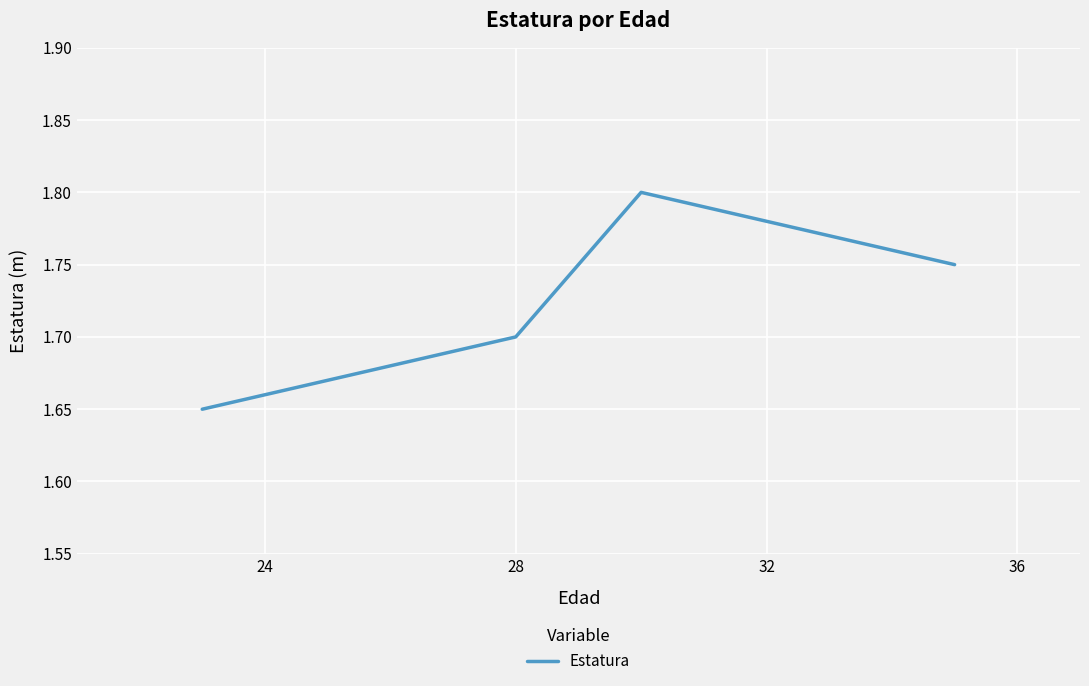

True or false: there are more than 1 points higher than both neighbors.

False